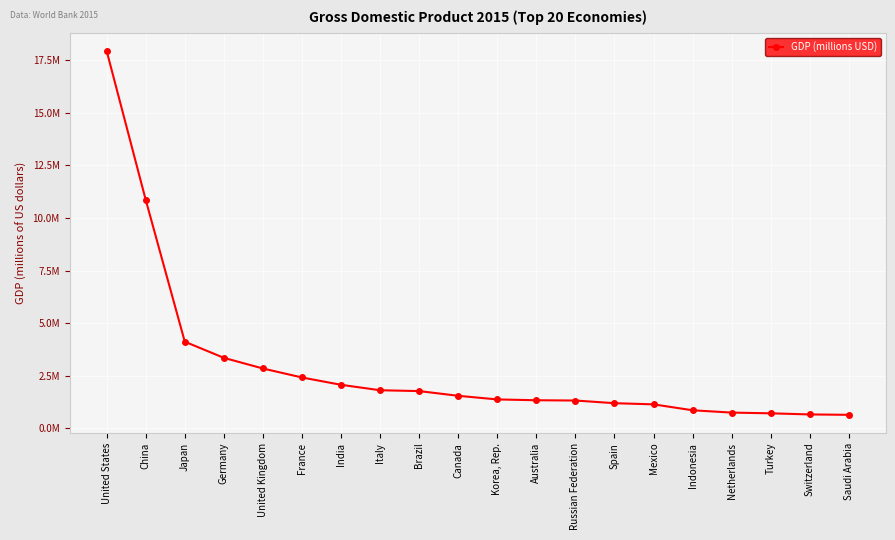

Reading right to left, transcribe all the data shown in this chart.

646002	664738	718221	752547	861934	1144331	1199057	1326015	1339539	1377873	1550537	1774725	1814763	2073543	2421682	2848755	3355772	4123258	10866444	17946996